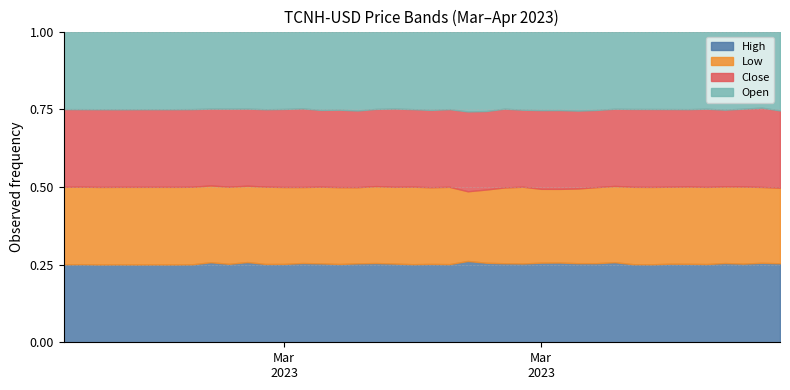

Which series has the largest range (max minus min)?

Low